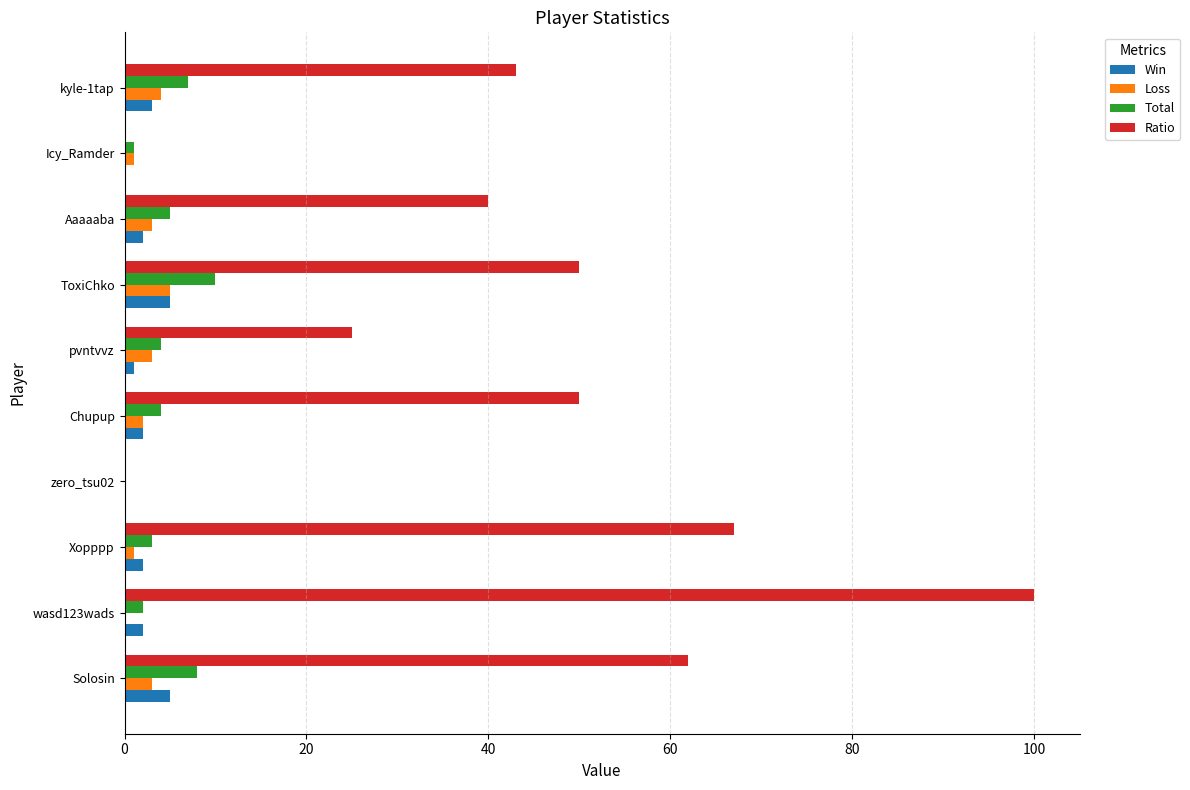

What is the sum of all Total values?

44